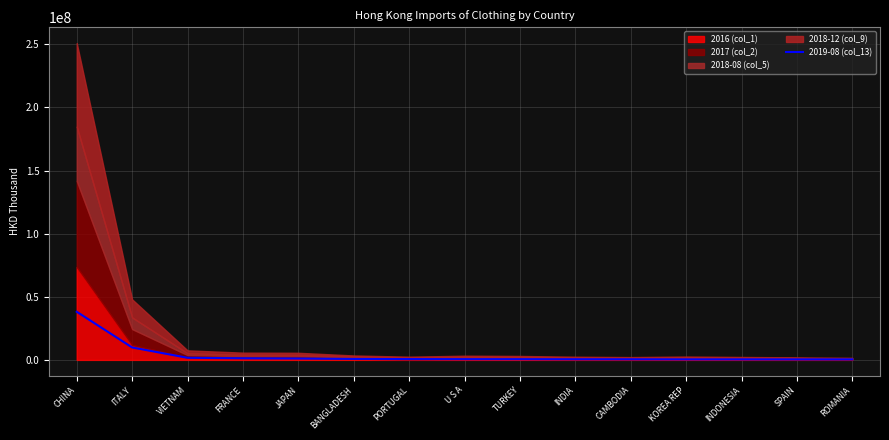

What is the change in value from BANGLADESH to CAMBODIA?

-260710.1